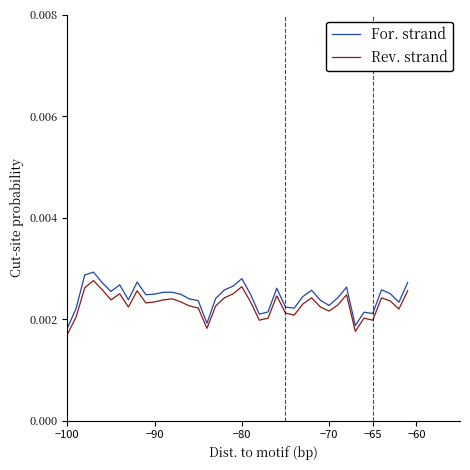

Which series has the largest range (max minus min)?

For. strand